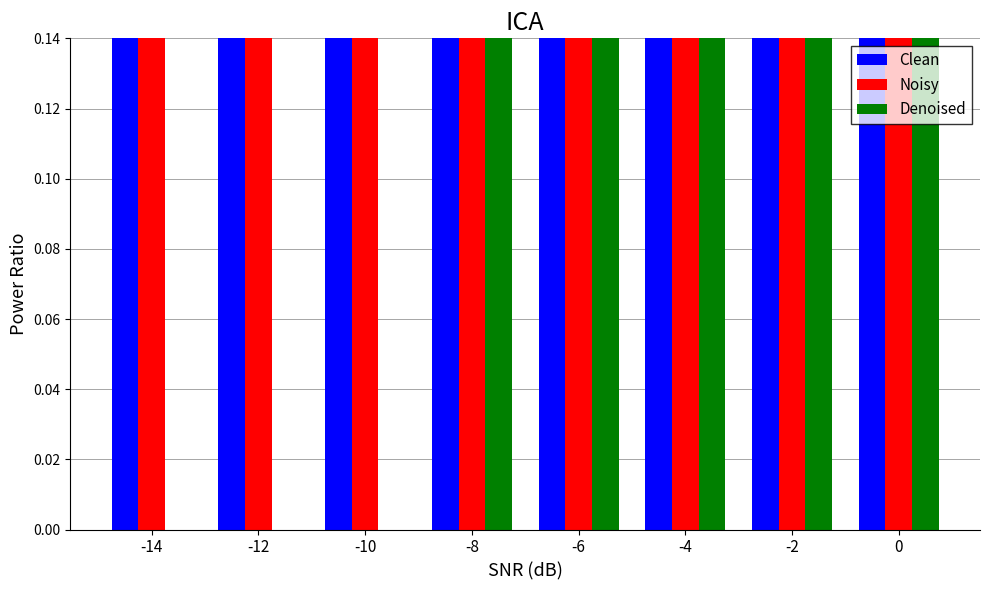

Reading left to right, extract all data points from this chart.

Clean: -14=0.5	-12=0.6	-10=1.0	-8=0.5	-6=0.6	-4=0.5	-2=0.5	0=0.5
Noisy: -14=0.5	-12=0.5	-10=0.6	-8=0.5	-6=0.5	-4=0.5	-2=0.5	0=0.5
Denoised: -14=0.0	-12=0.0	-10=0.0	-8=0.4	-6=0.4	-4=0.4	-2=0.4	0=0.4